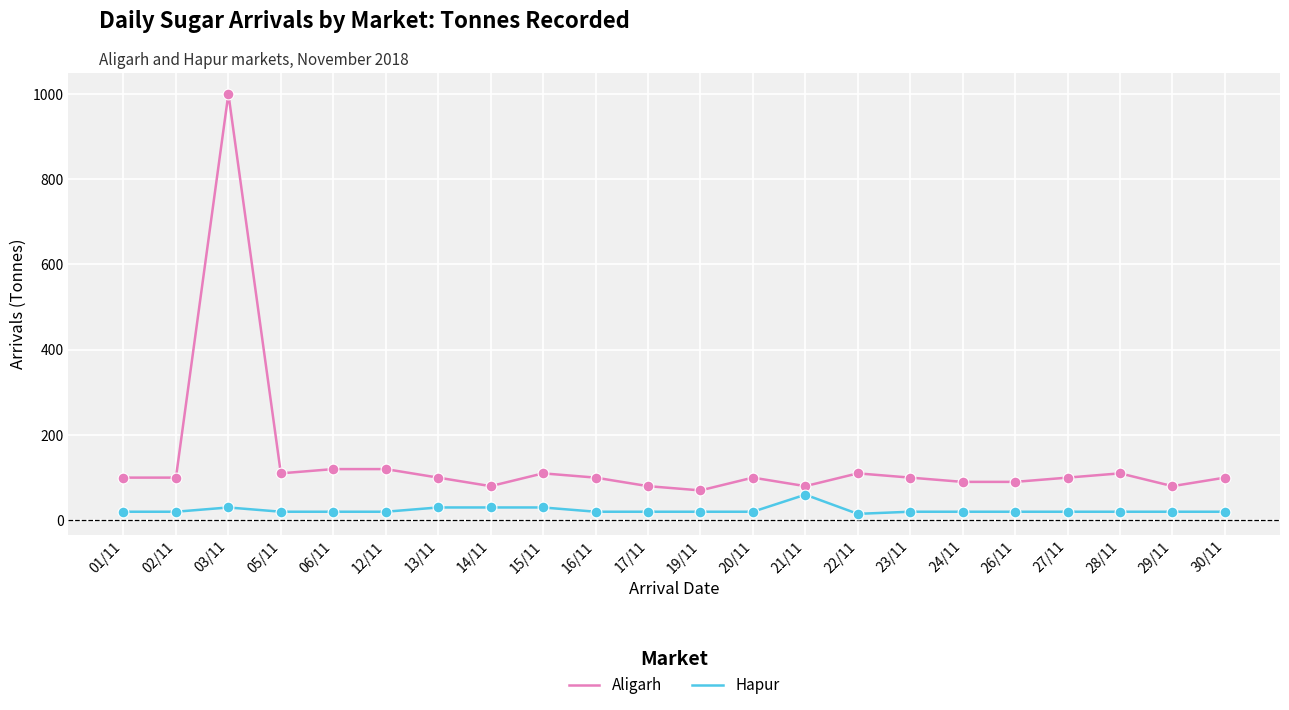

Which series has the largest total across all categories?

Aligarh